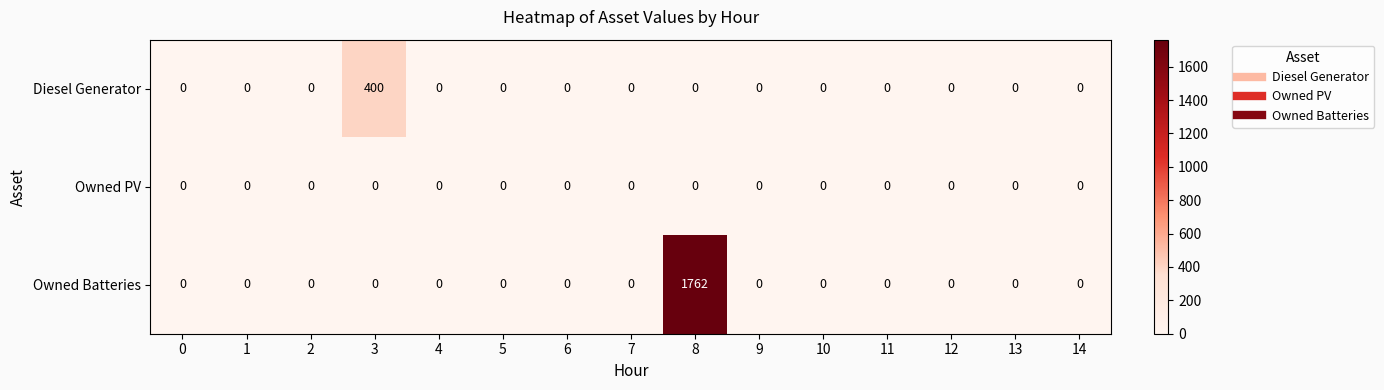

How many series are shown in this chart?

3